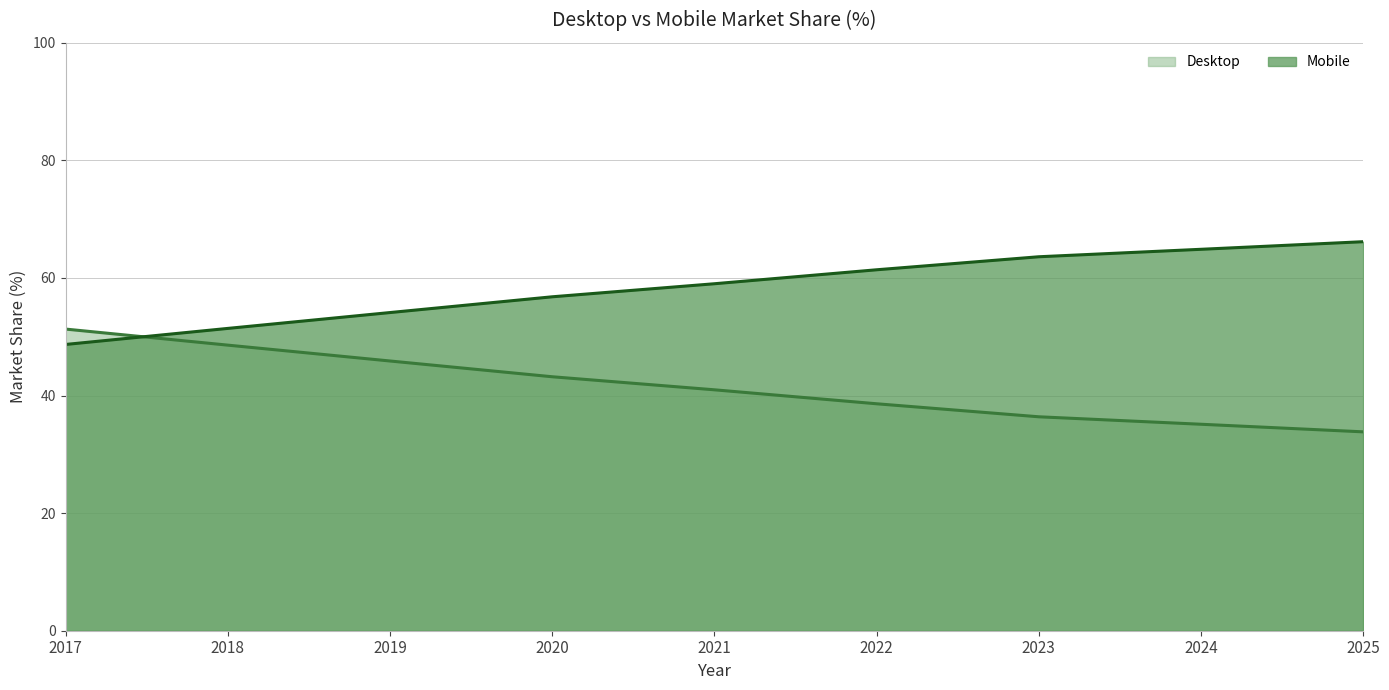

What is the sum of all Desktop values?

373.9